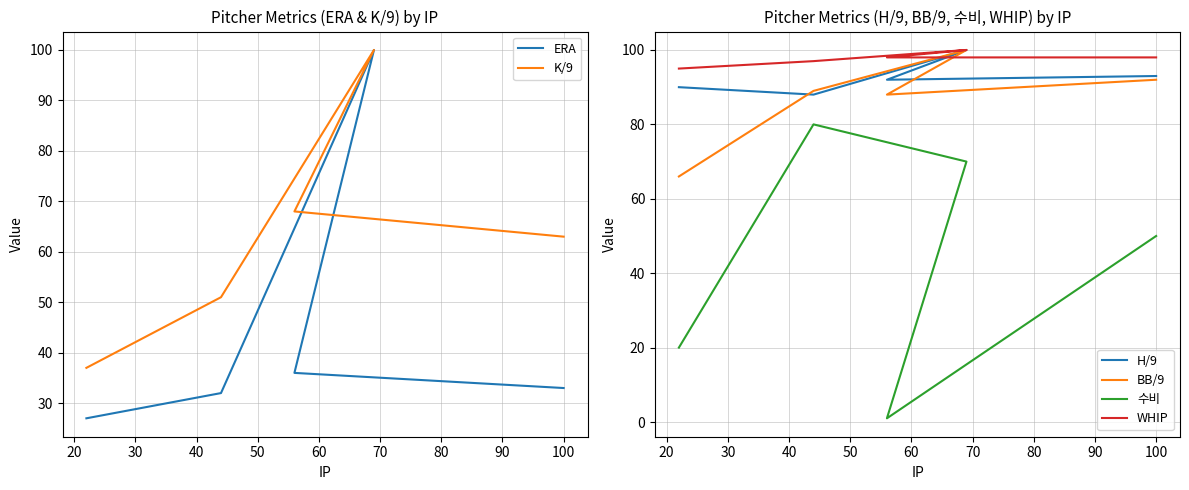

What is the total value across all series at 100?

429